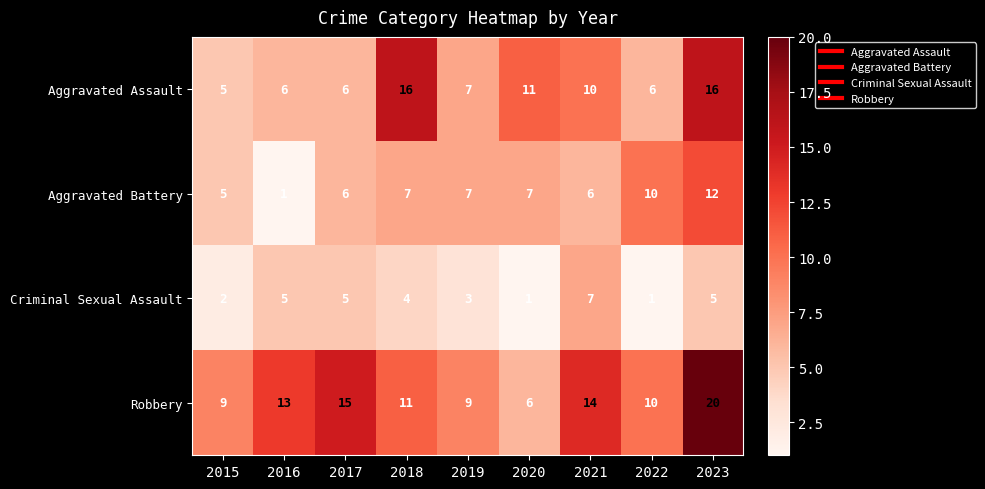

True or false: Criminal Sexual Assault has a value of 3 at 2018.

False